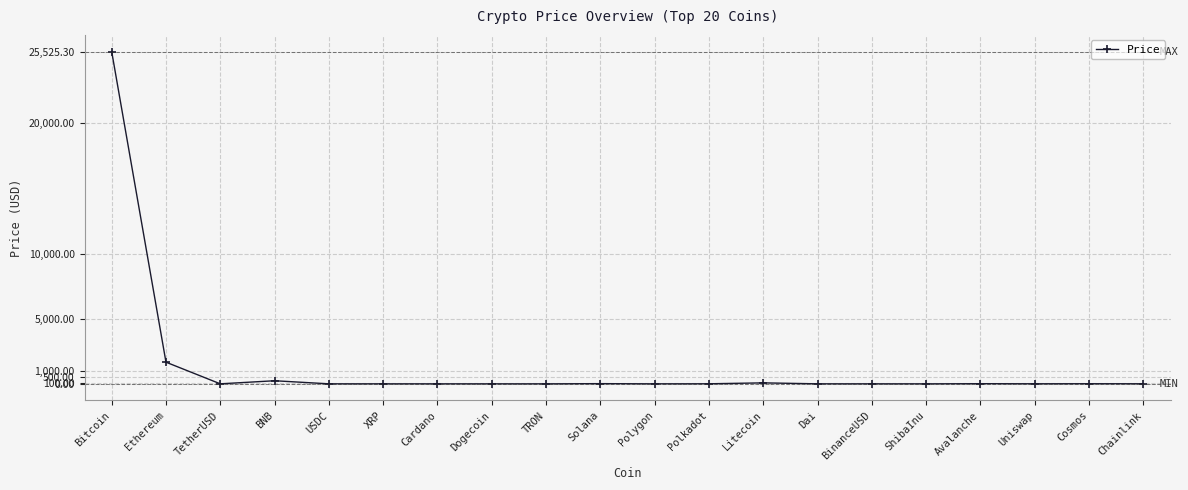

How many values exceed 4?

10